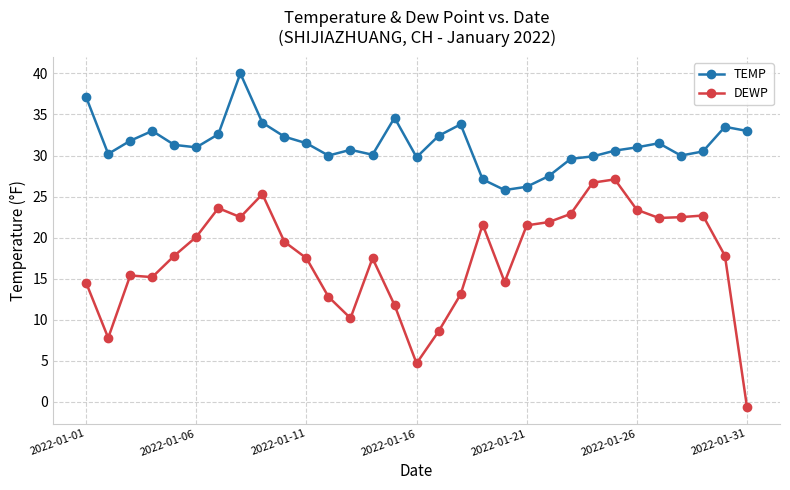

What is the maximum value shown in the chart?

40.0